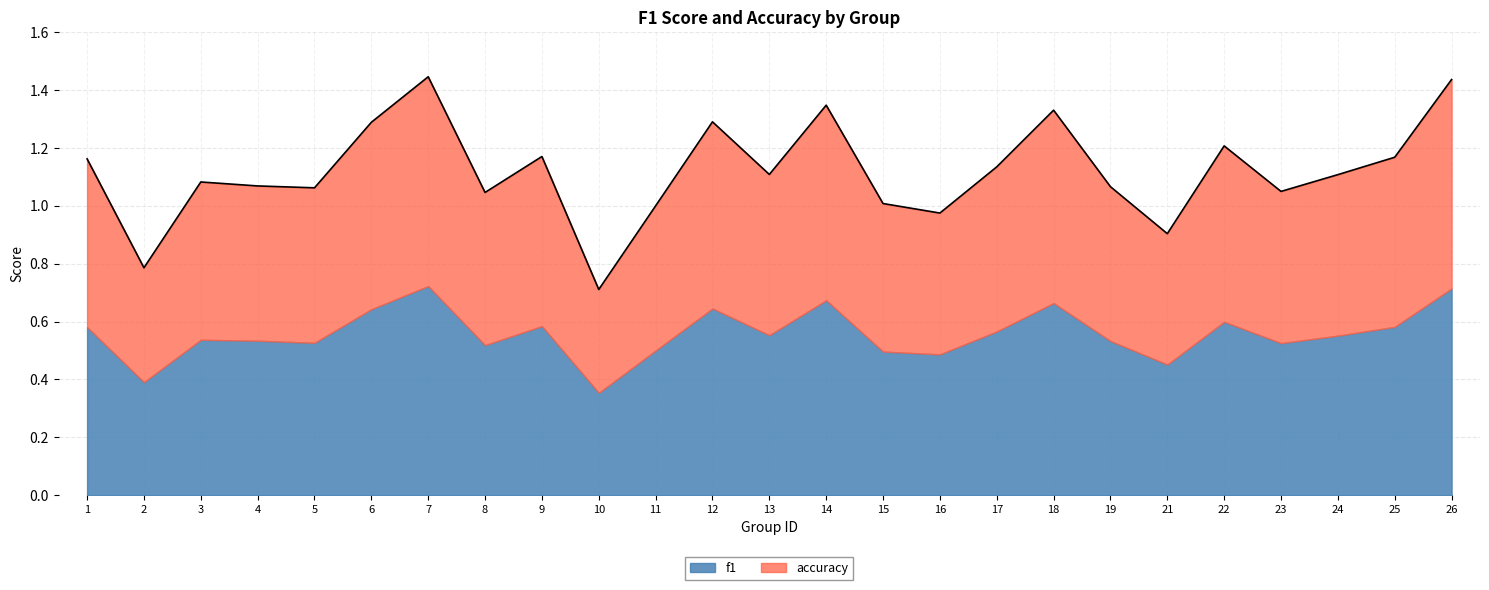

Is it true that the value at 2 is 0.8?

True